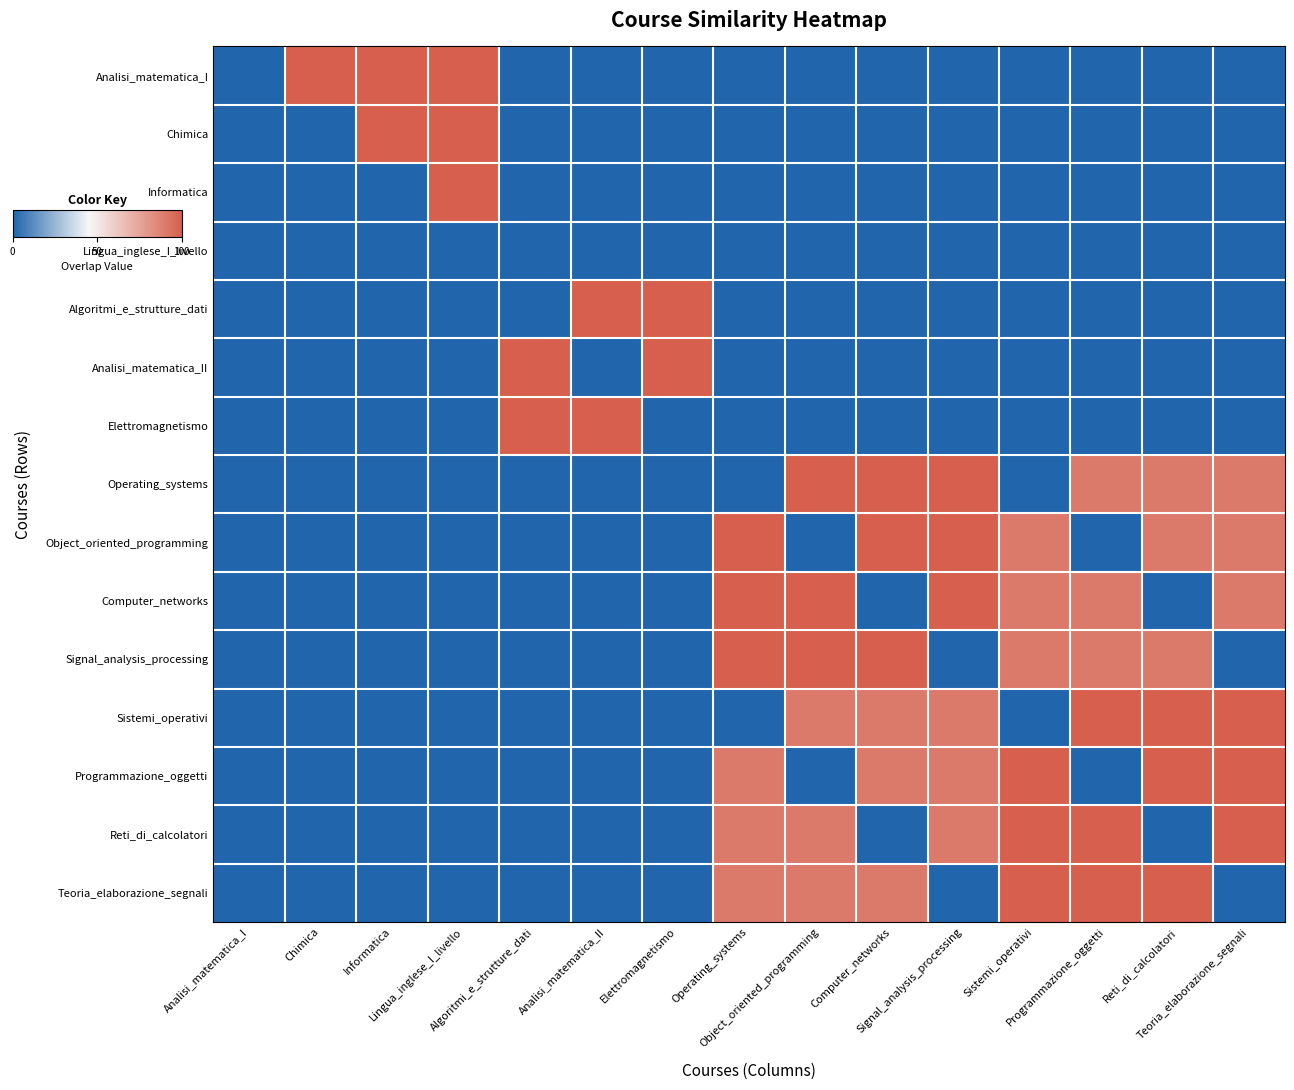

What is the greatest value displayed?

100